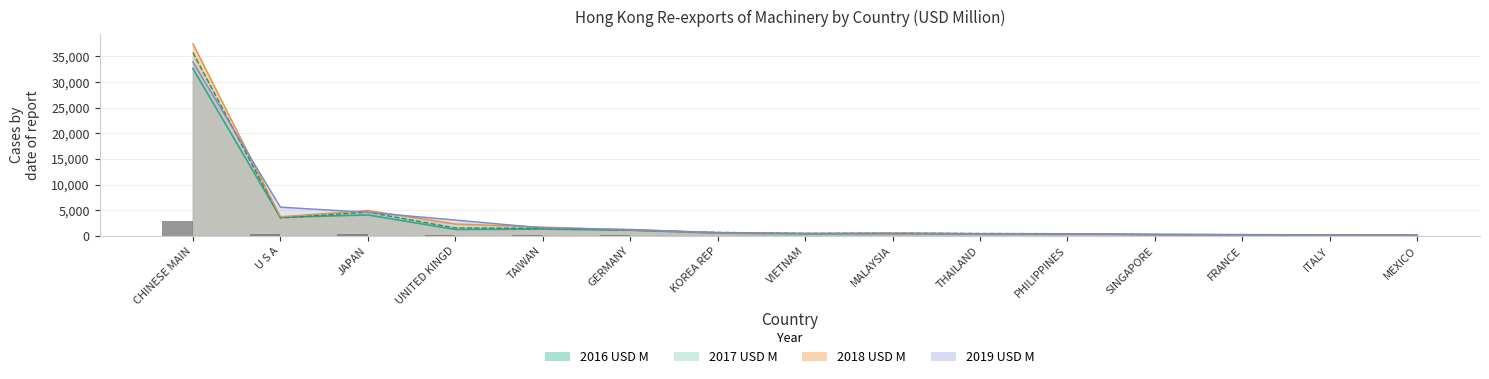

Reading left to right, what are all the values shown in this chart?

2016 USD M: 32643.5	3602.6	4075.5	1242.2	1313.0	1112.1	515.7	376.4	451.3	376.5	326.4	279.2	186.4	169.7	134.0
2017 USD M: 35783.9	3491.1	4610.3	1531.3	1453.4	1078.9	671.4	475.6	537.6	455.7	413.6	222.9	226.8	176.3	142.8
2018 USD M: 37473.6	3723.9	4943.5	2311.2	1701.7	1169.2	611.0	439.7	553.0	423.2	410.9	200.9	210.1	197.3	149.5
2019 USD M: 33918.8	5592.5	4588.7	3076.2	1541.8	1240.7	635.1	475.0	406.1	383.3	374.7	261.5	247.3	197.5	151.9